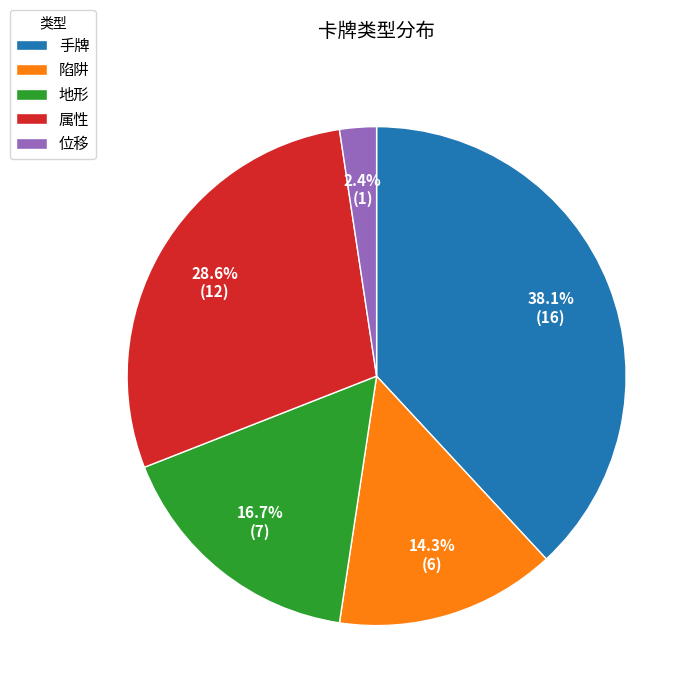

Rank the categories by value from lowest to highest.

位移, 陷阱, 地形, 属性, 手牌